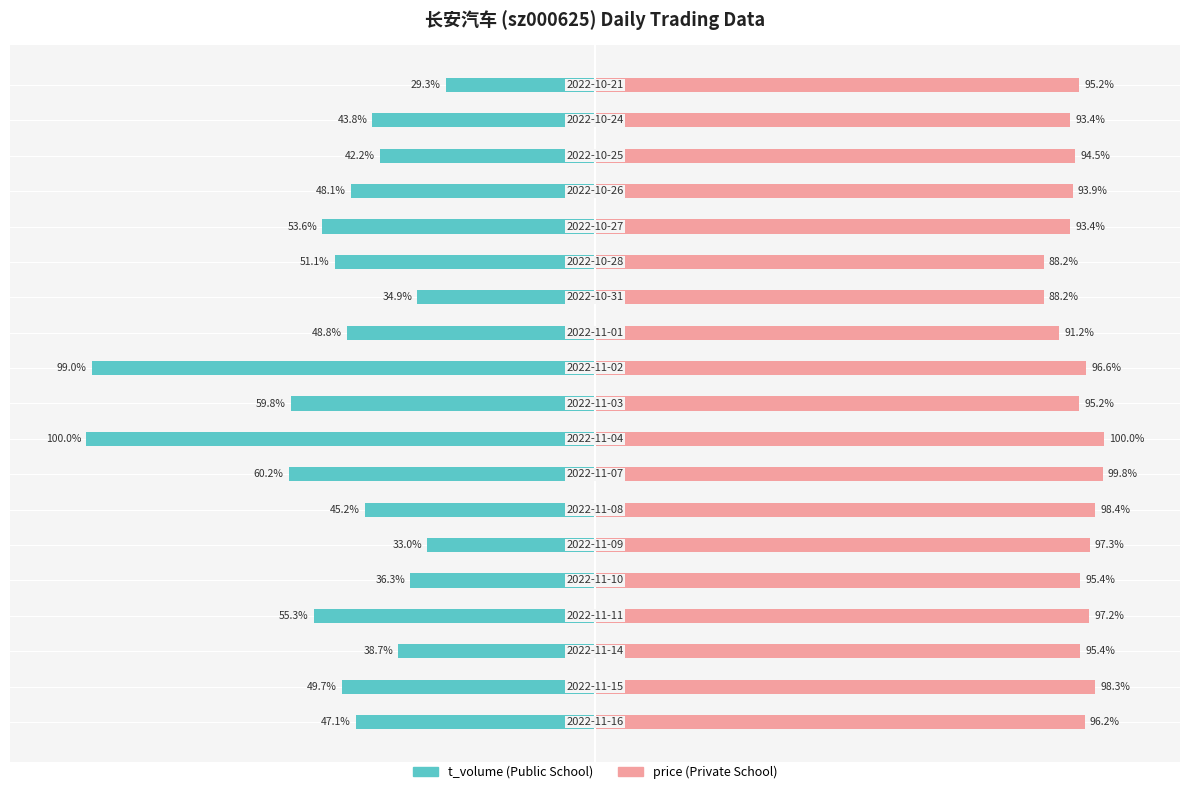

List the series in order of their overall mean, highest first.

price, t_volume